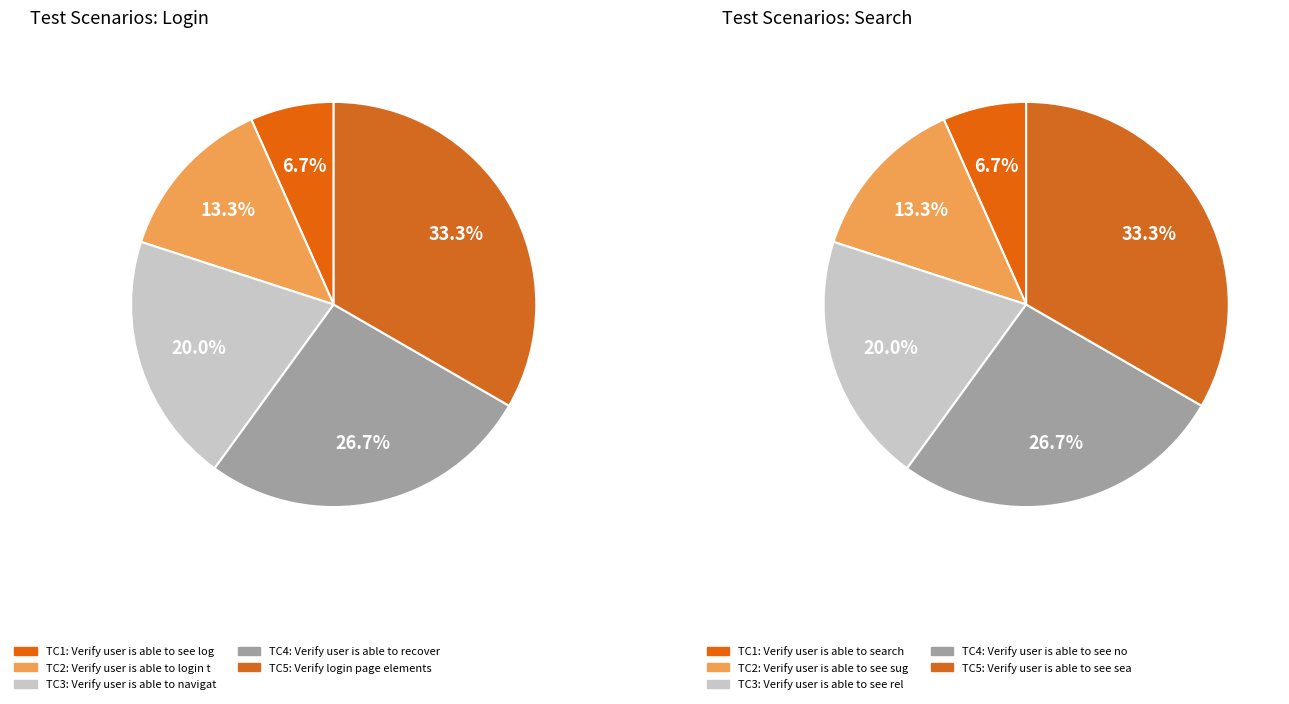

How many segments does this pie chart have?

5